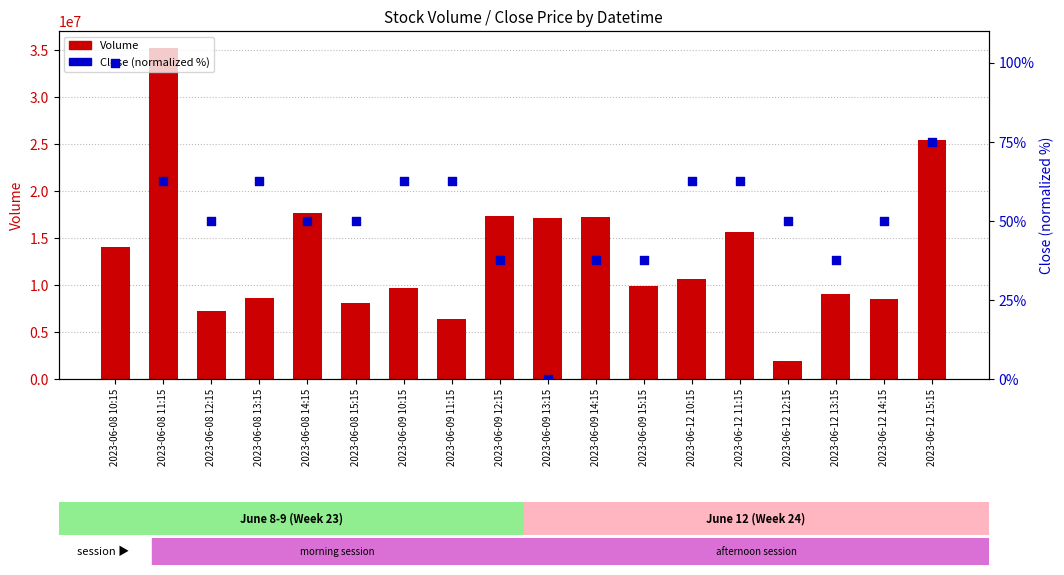

Which series has the largest total across all categories?

Volume